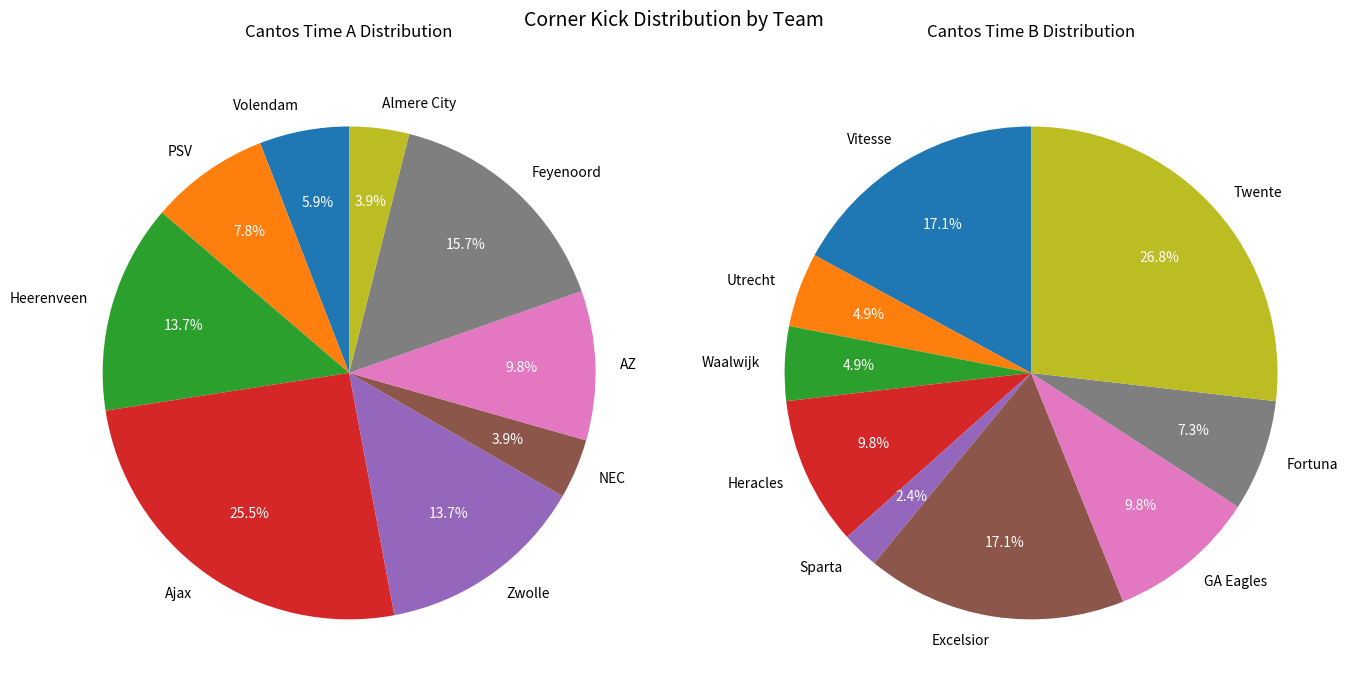

To the nearest percent, what is the difference between the 7 and 4 slice percentages?

5%